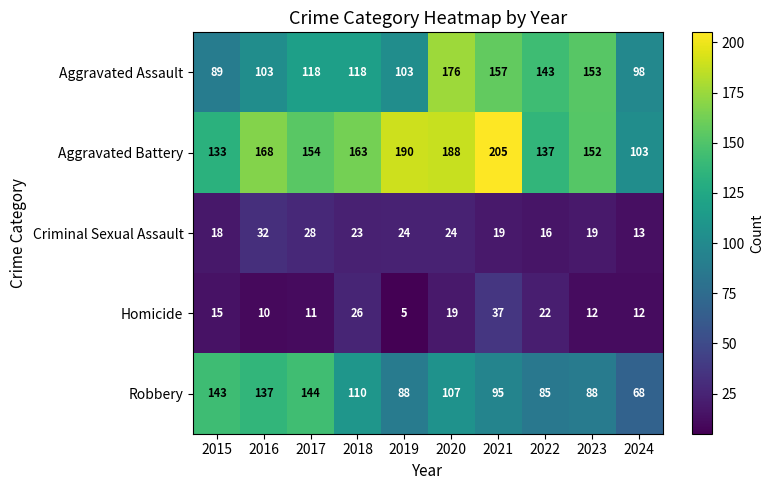

How many series are shown in this chart?

5